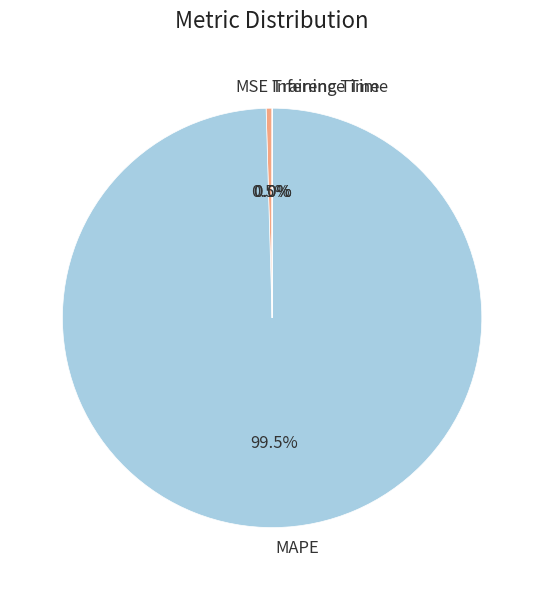

To the nearest percent, what is the average slice percentage?

25%